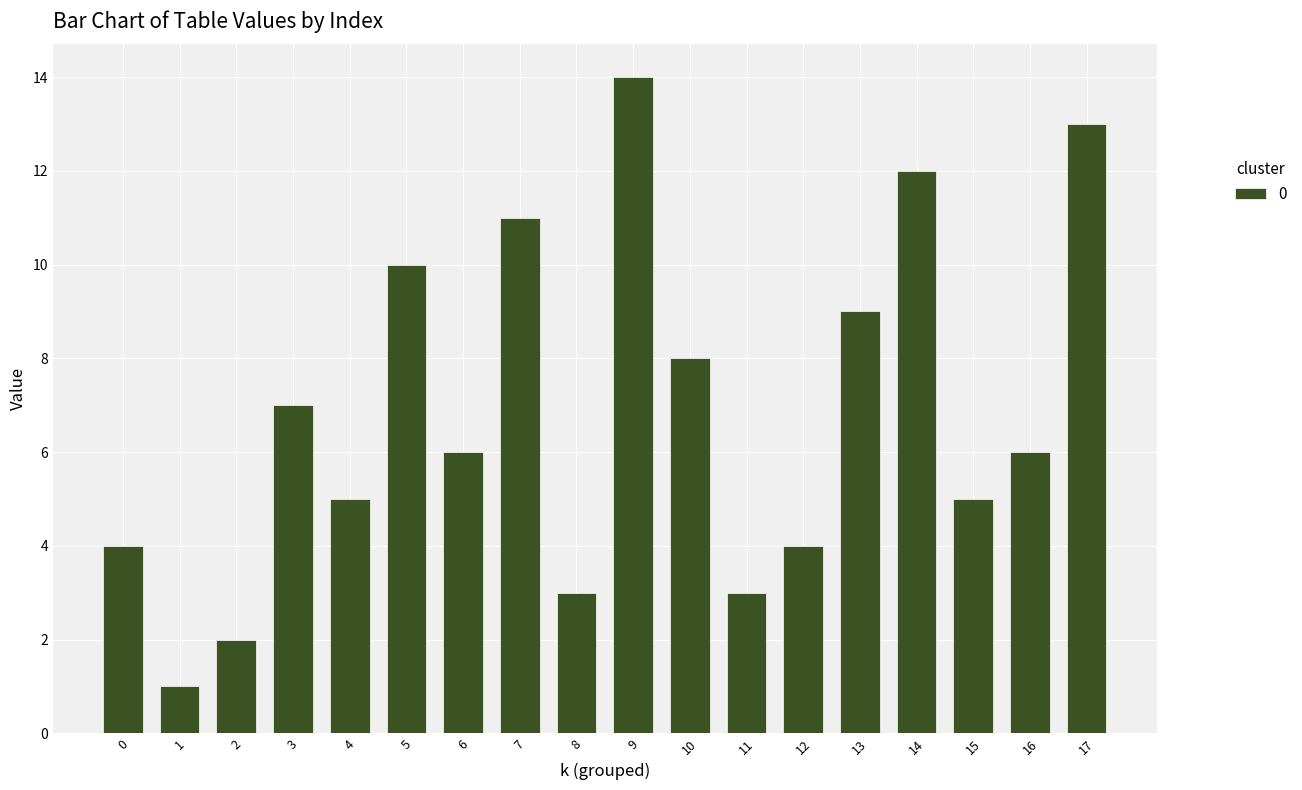

Reading left to right, what are all the values shown in this chart?

4	1	2	7	5	10	6	11	3	14	8	3	4	9	12	5	6	13